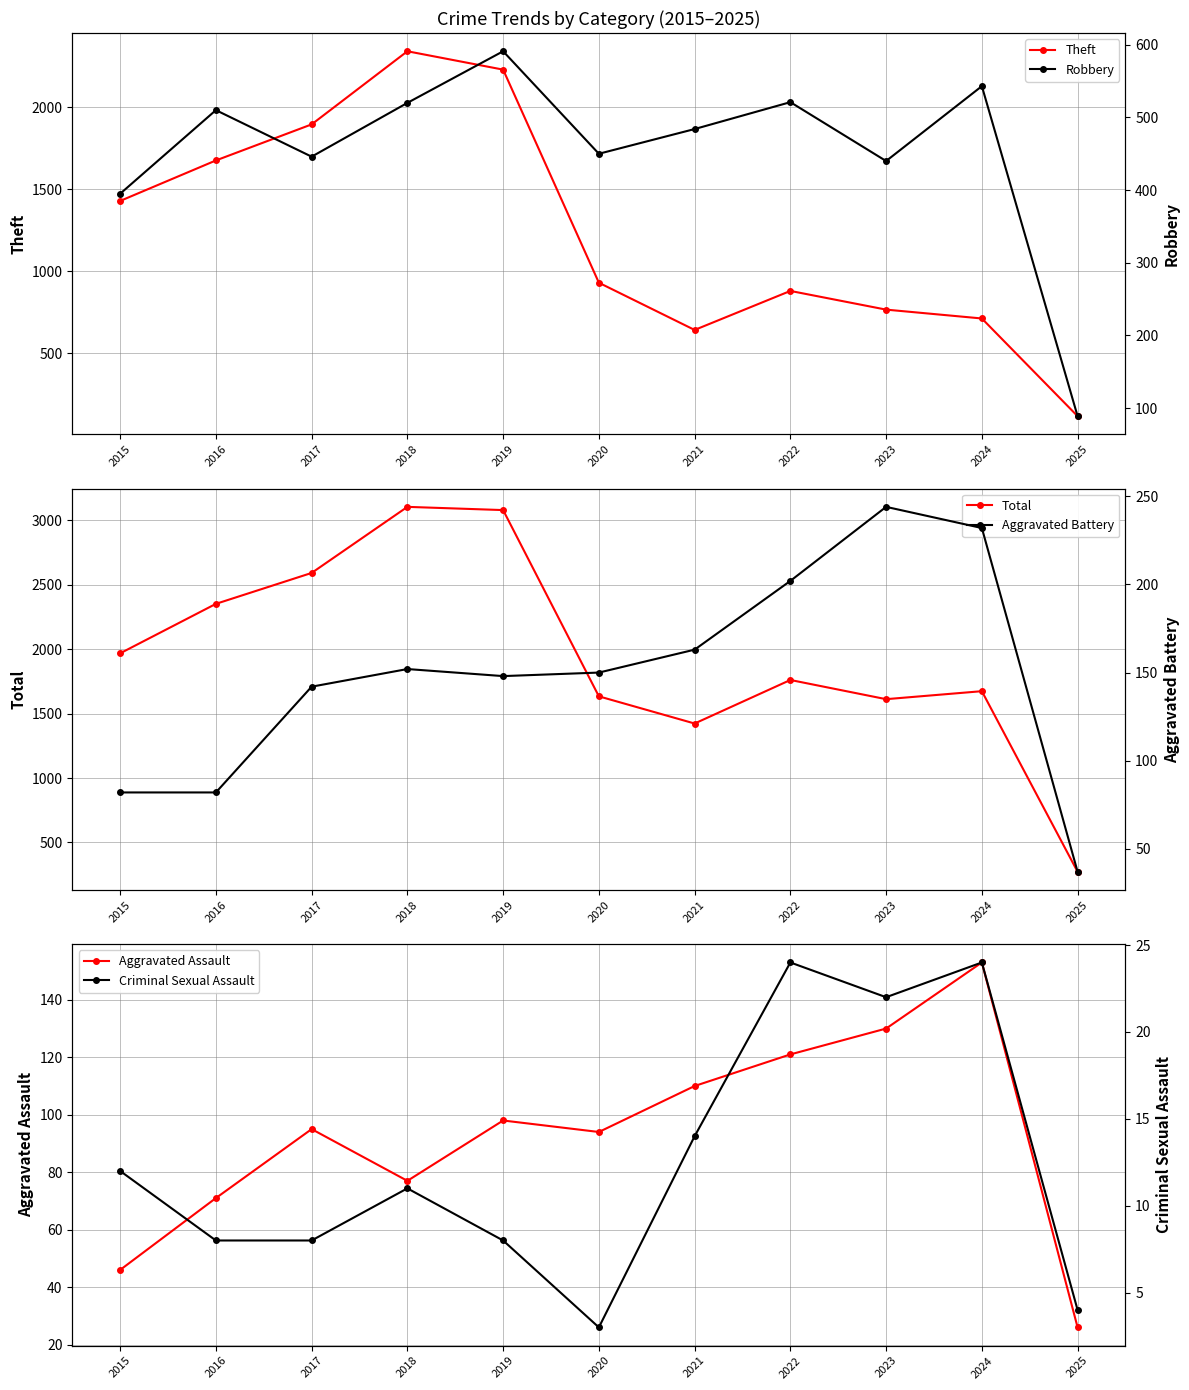

What is the value of the Aggravated Assault point at the 3rd from the left?

95